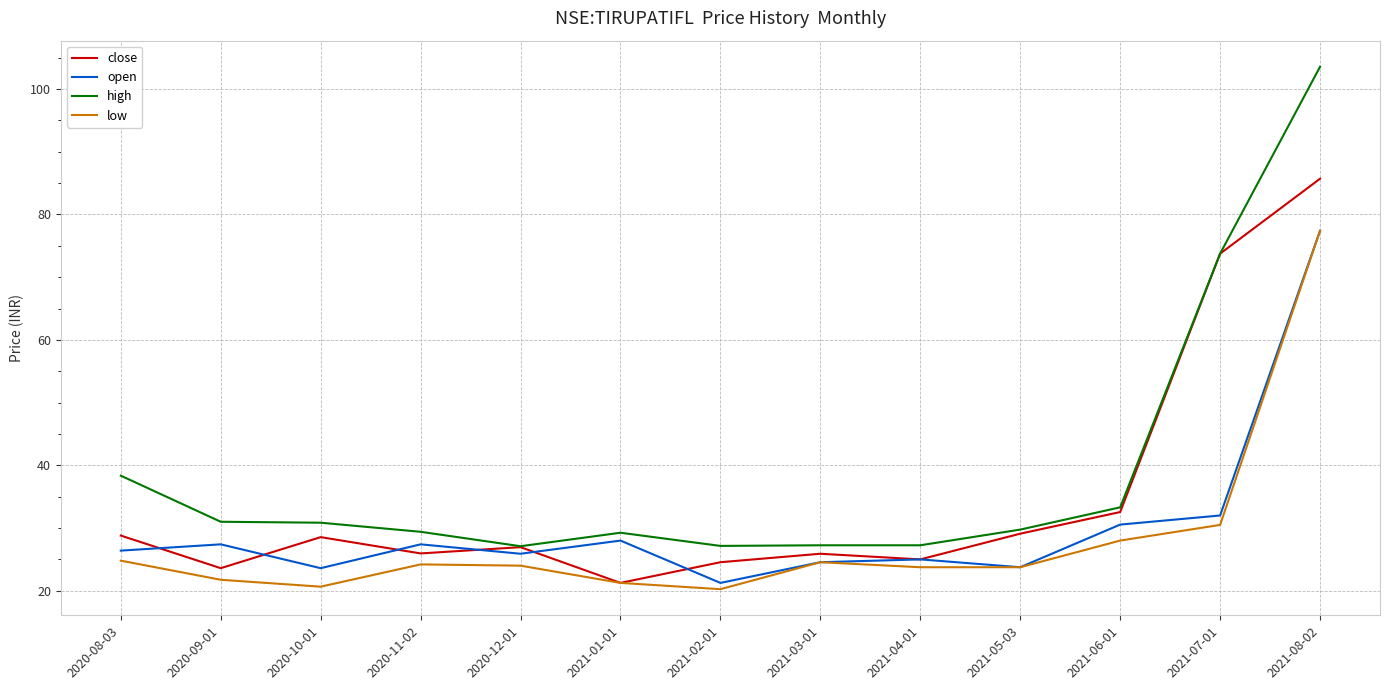

The value of low at 2021-03-01 is 24.6. True or false?

True